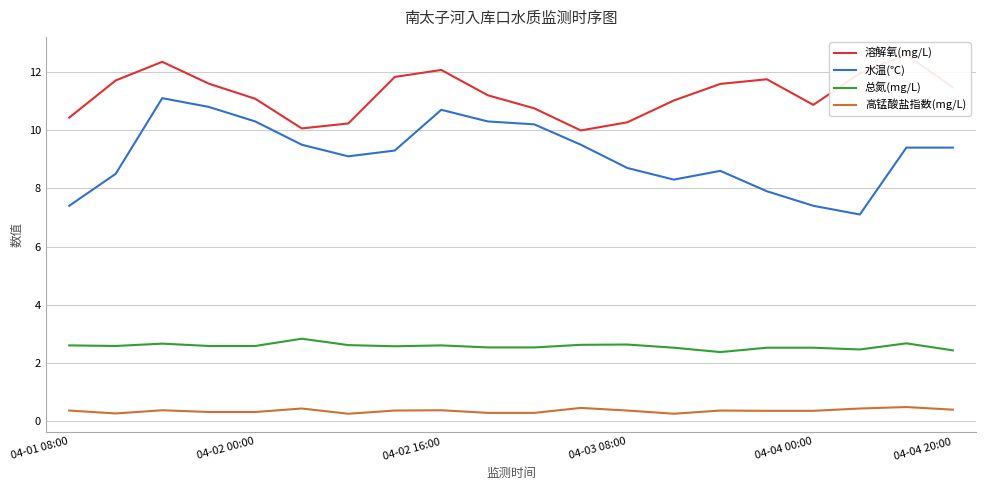

True or false: 水温(℃) and 总氮(mg/L) cross at least once.

False